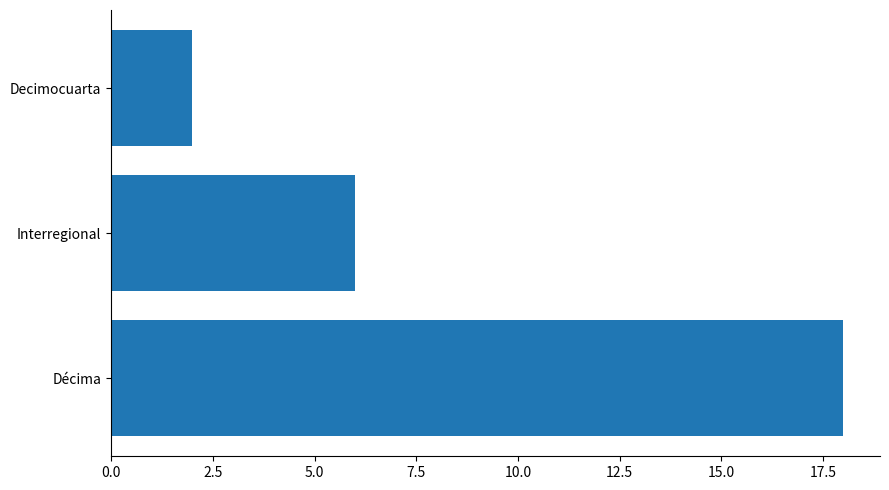

What is the maximum value shown in the chart?

18